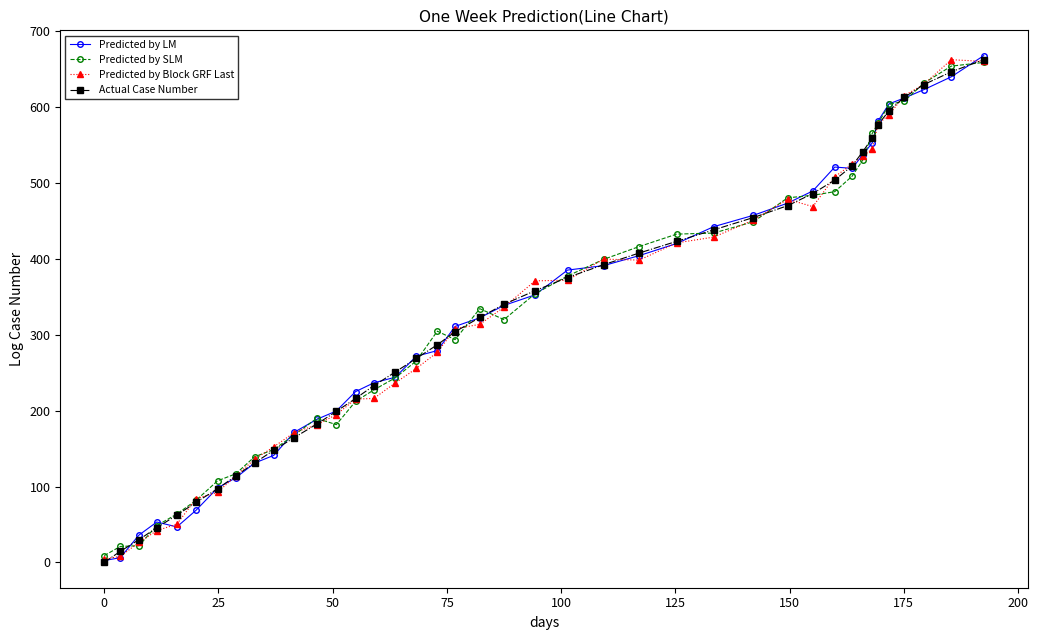

True or false: Actual Case Number has more than 1 points higher than both neighbors.

False